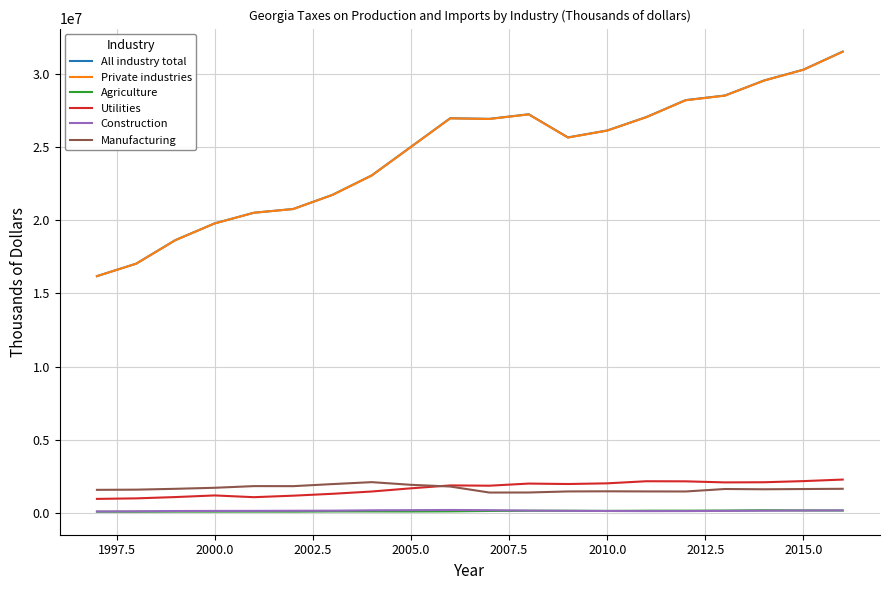

What is the highest value of the Private industries series?

31513992